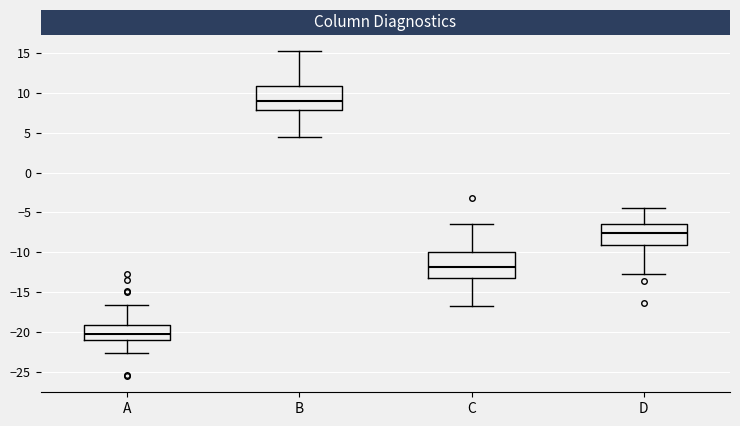

Where is the upper edge of the box for C on the y-axis? The values are not printed on the chart, so give them approximately, as read against the axis.

-10.0